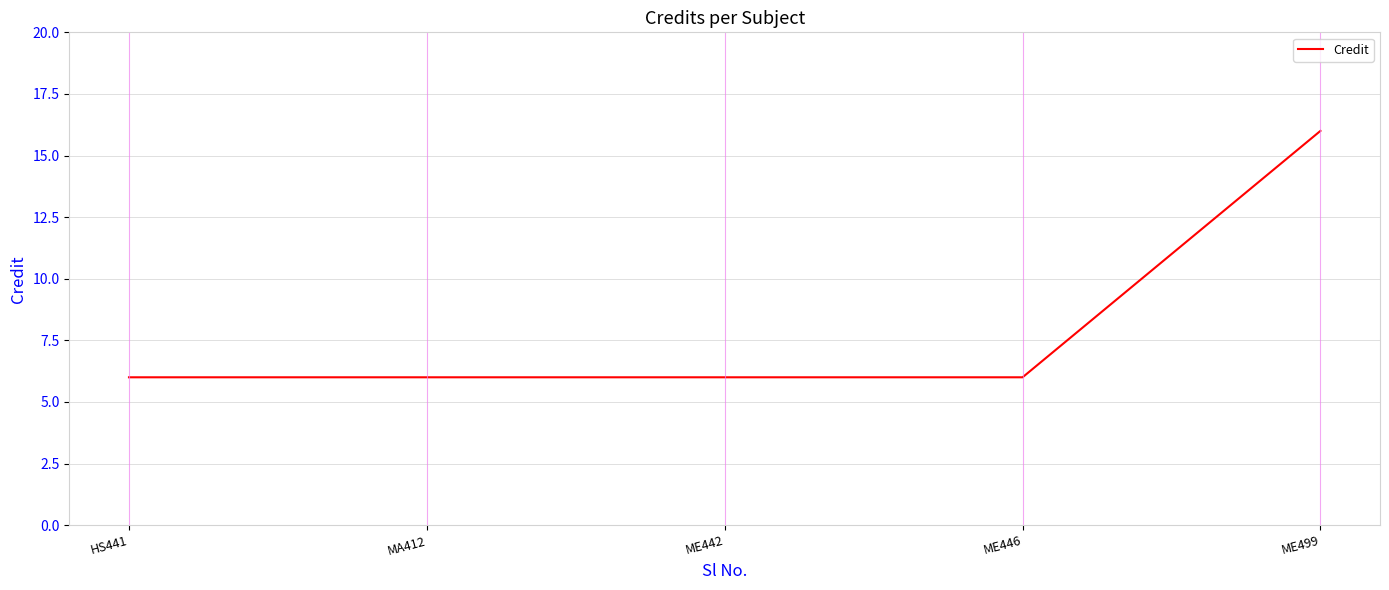

Is it true that the value at ME442 is 6?

True